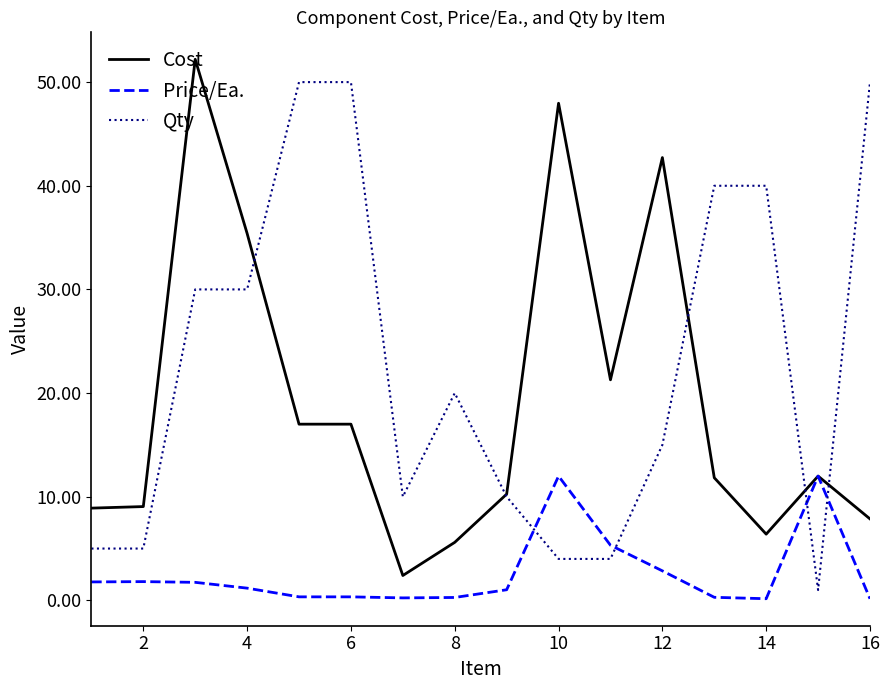

What are all the series names shown in the legend?

Cost, Price/Ea., Qty